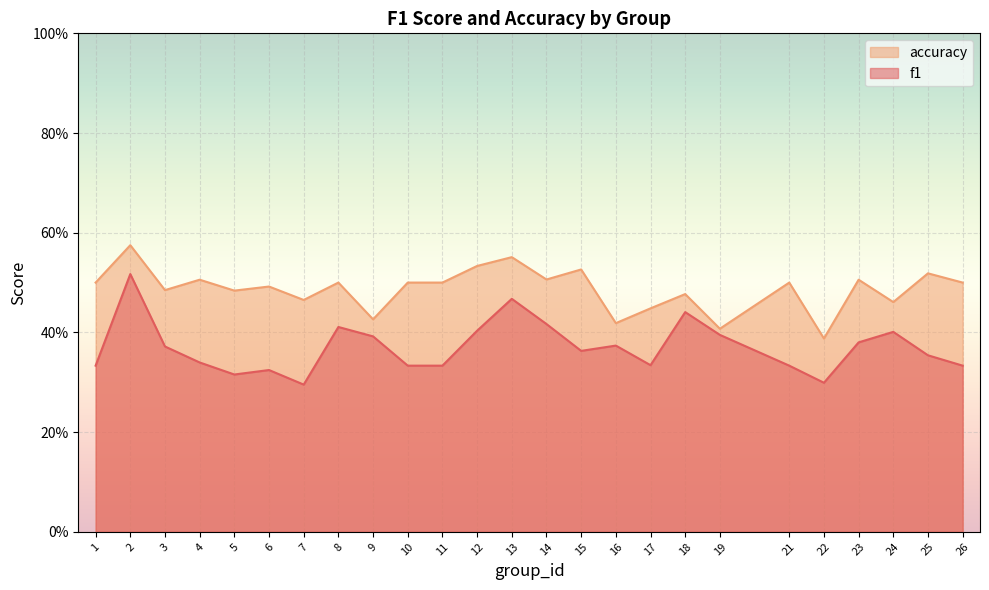

At how many categories does at least one series exceed 0?

25